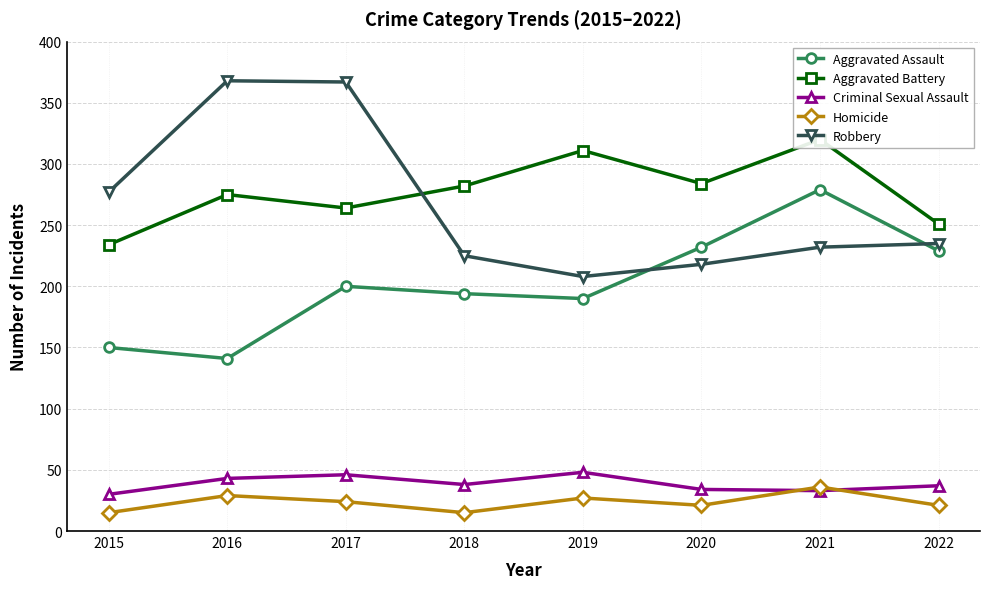

What is the difference between the second highest and second lowest values in the Aggravated Assault series?

82